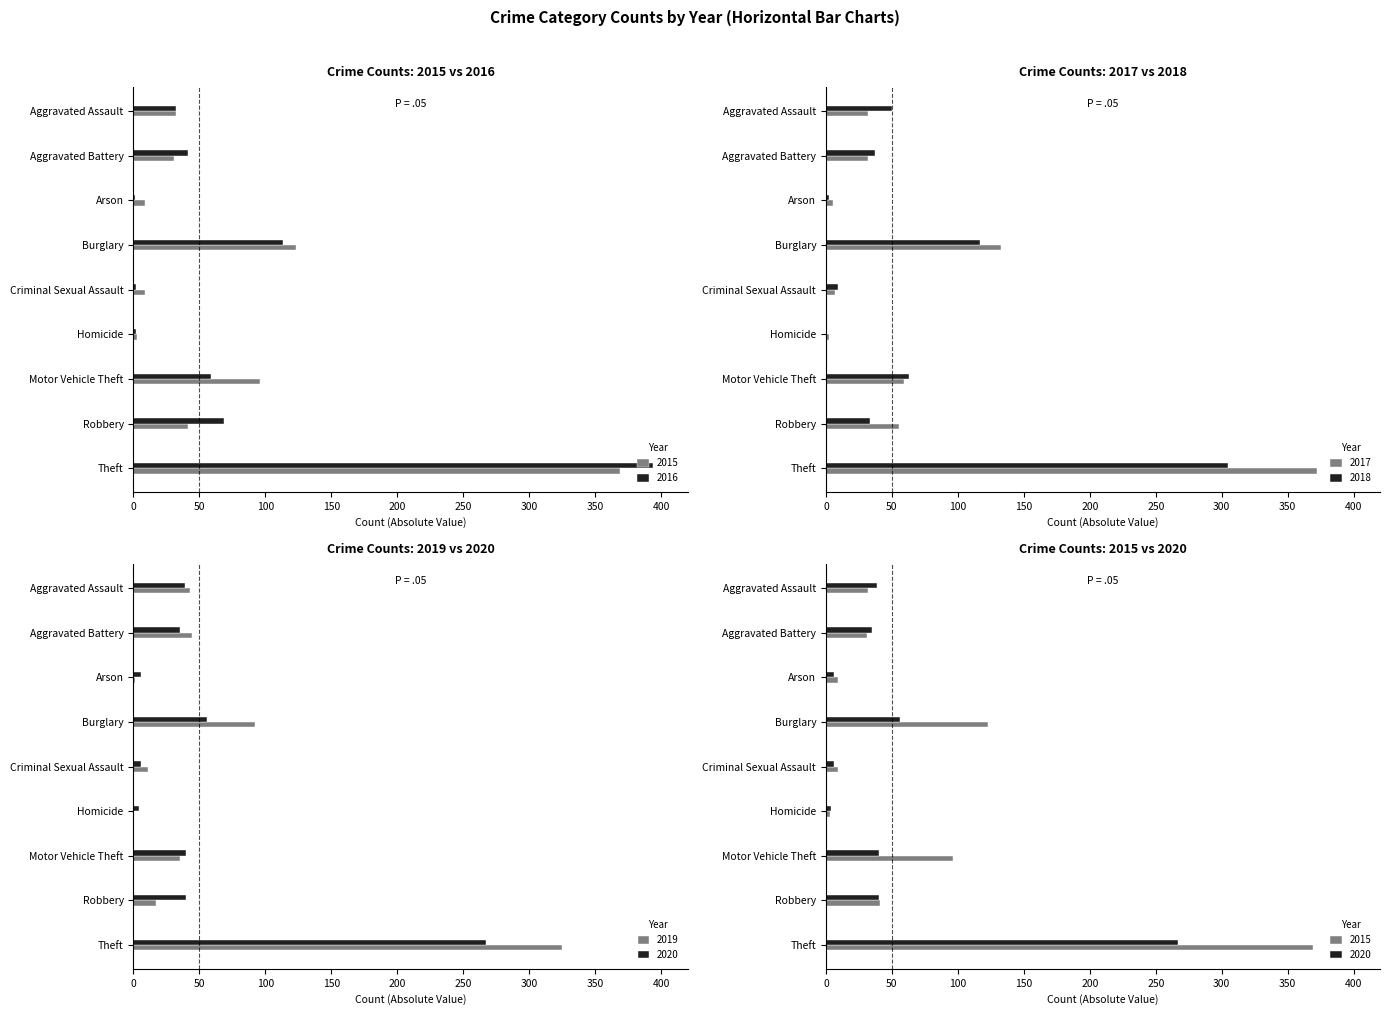

The 2018 series shows 72 at Aggravated Assault. True or false?

False